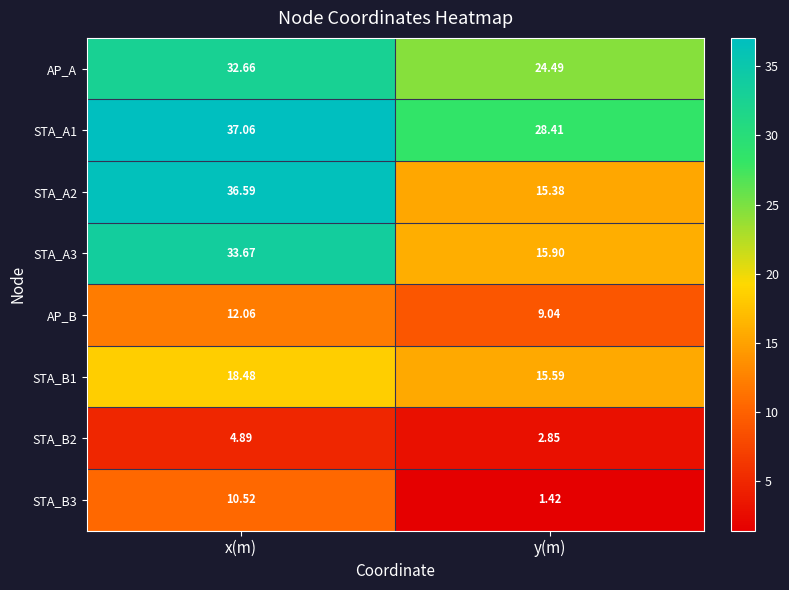

List the labels in order of AP_B value, smallest first.

y(m), x(m)